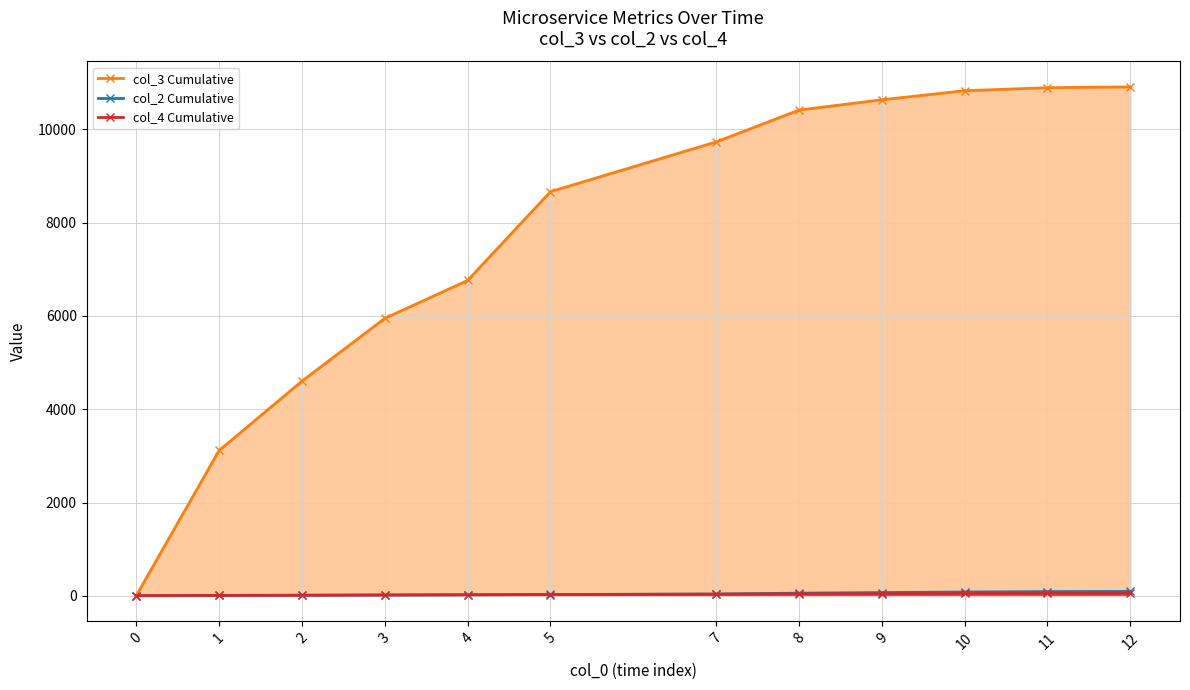

Reading left to right, extract all data points from this chart.

col_3 Cumulative: 4	3117	4603	5949	6762	8665	9731	10414	10635	10829	10894	10911
col_2 Cumulative: 3	8	12	17	22	30	39	58	71	83	91	95
col_4 Cumulative: 4	9	14	20	24	27	37	45	47	52	54	55